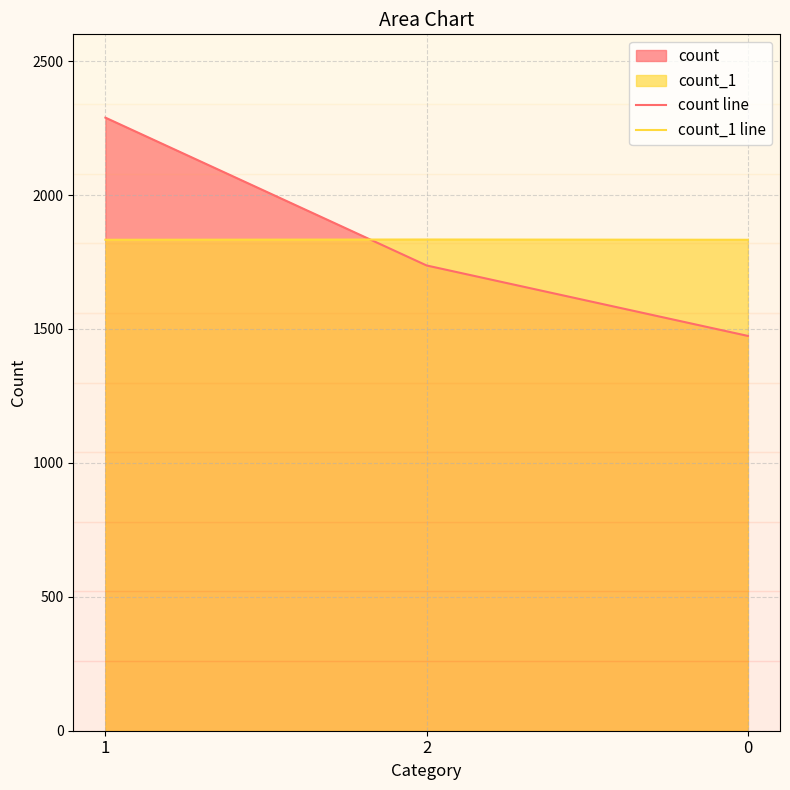

How many series are shown in this chart?

2